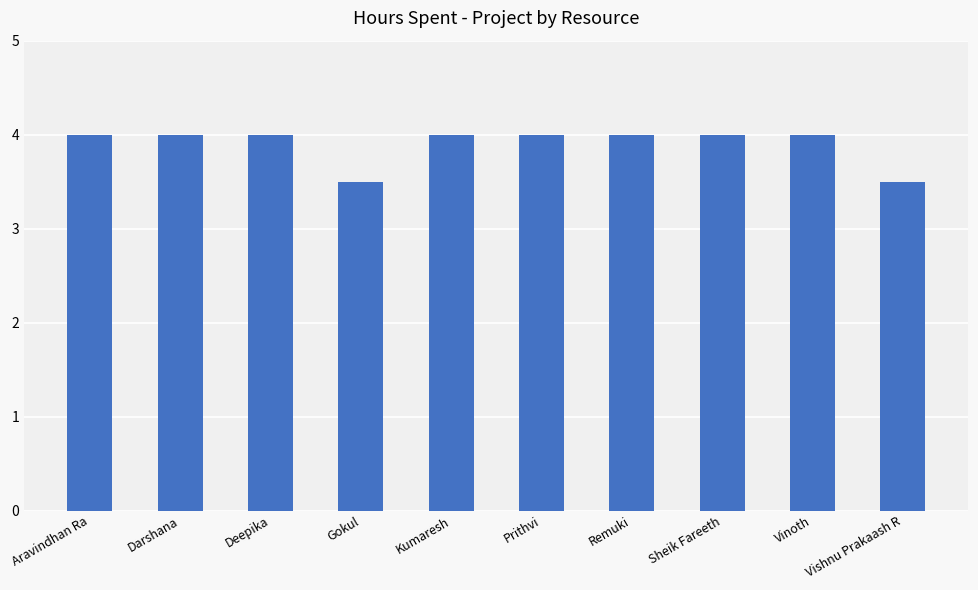

What is the approximate value at Gokul?

3.5